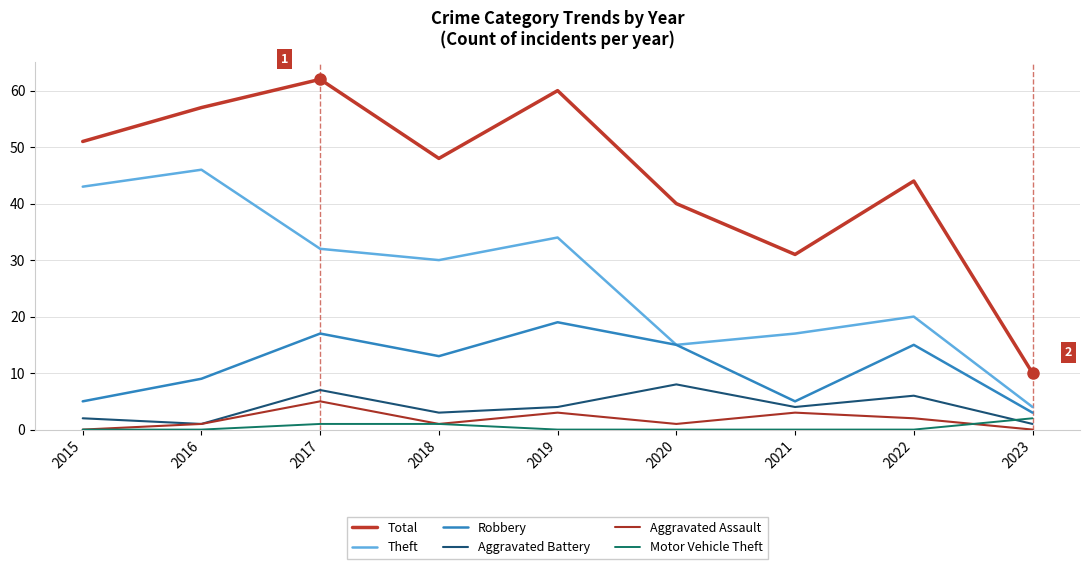

What is the difference between the Theft values at 2017 and 2021?

15